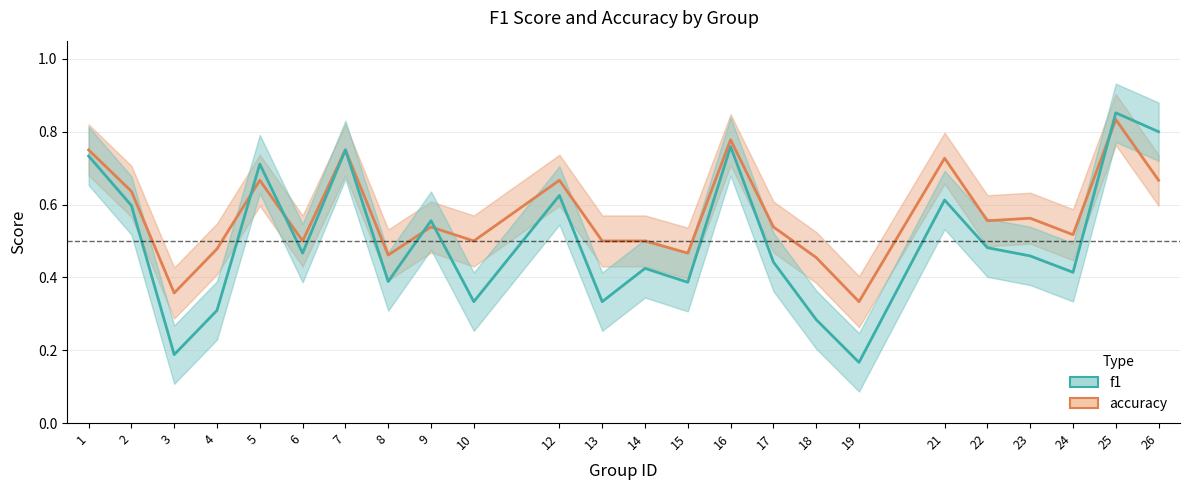

At which category is the sum across all series the highest?

25